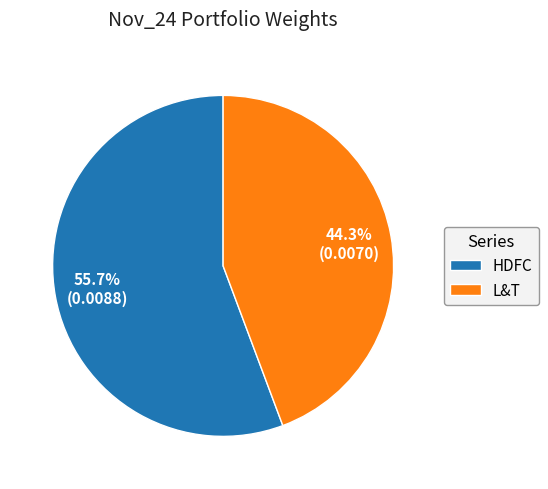

Between HDFC and L&T, which is larger?

HDFC